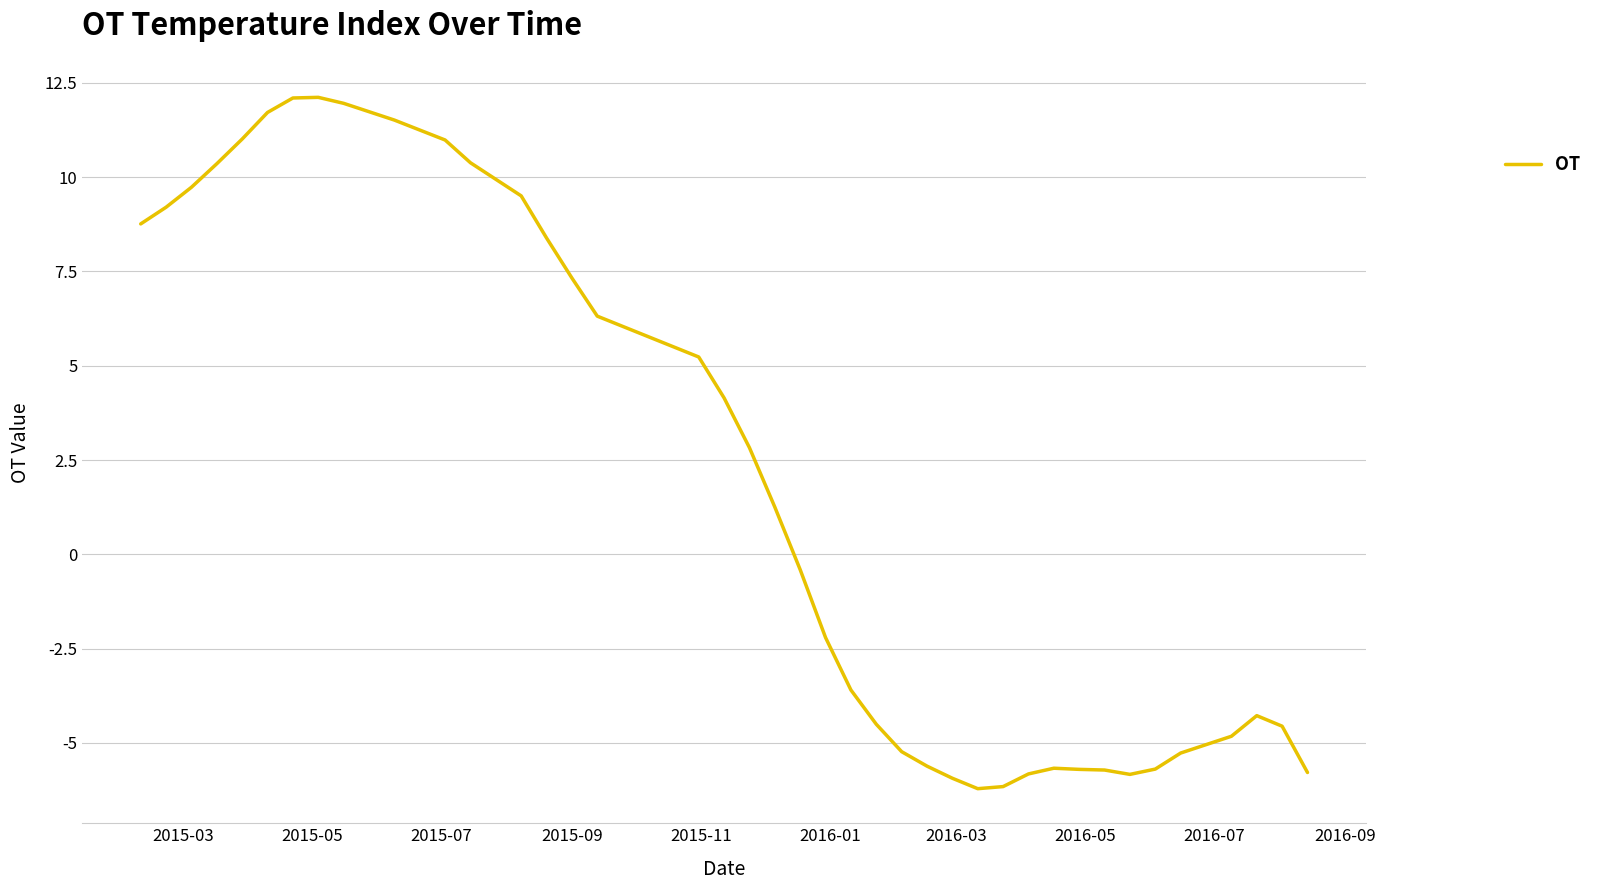

What is the maximum value shown in the chart?

12.1